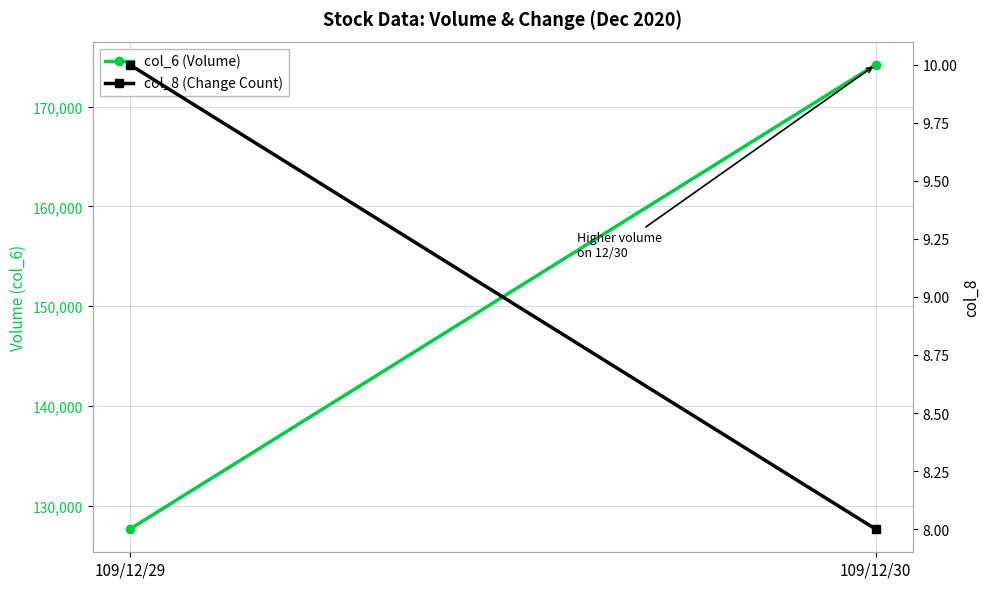

Is it true that col_6 (Volume) equals 174200 at 109/12/30?

True